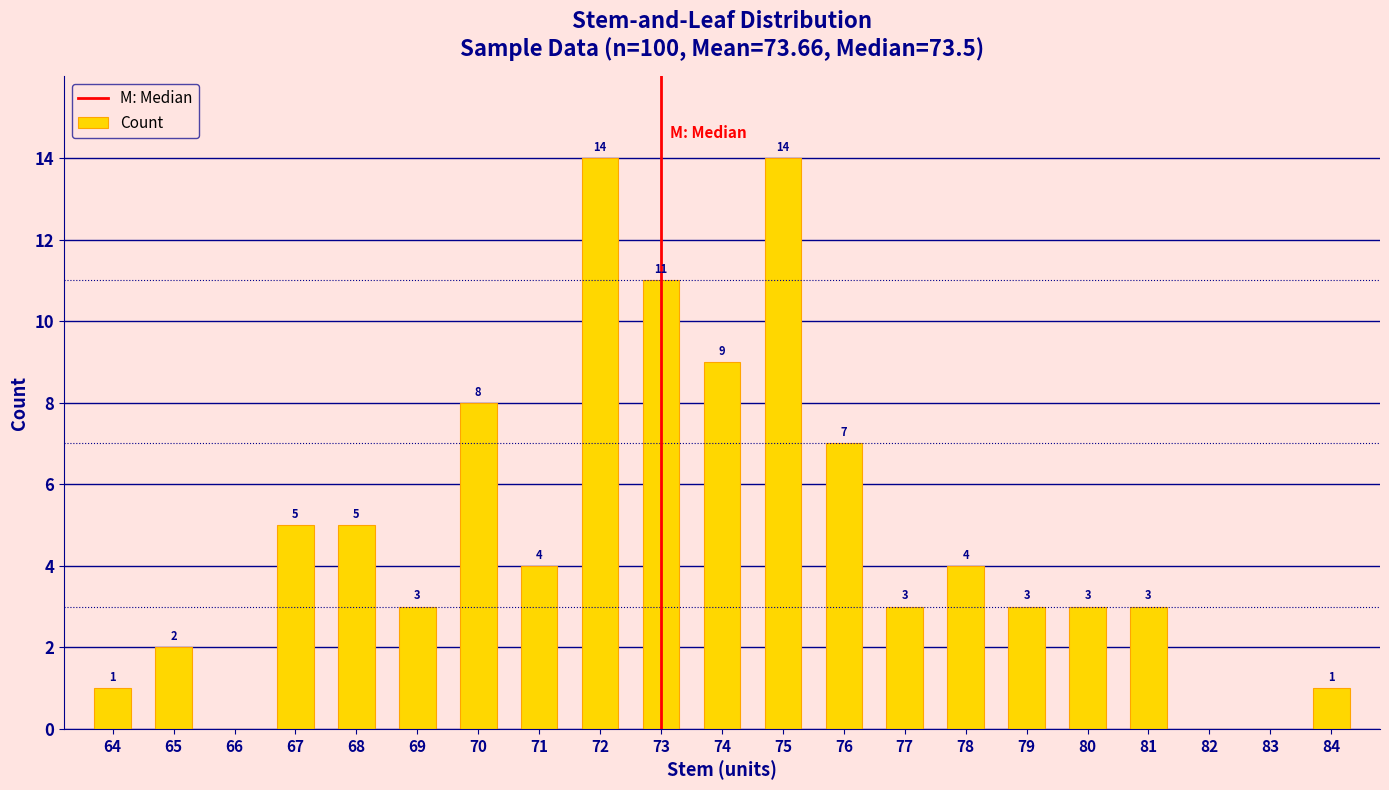

How many data points does each series have?

21